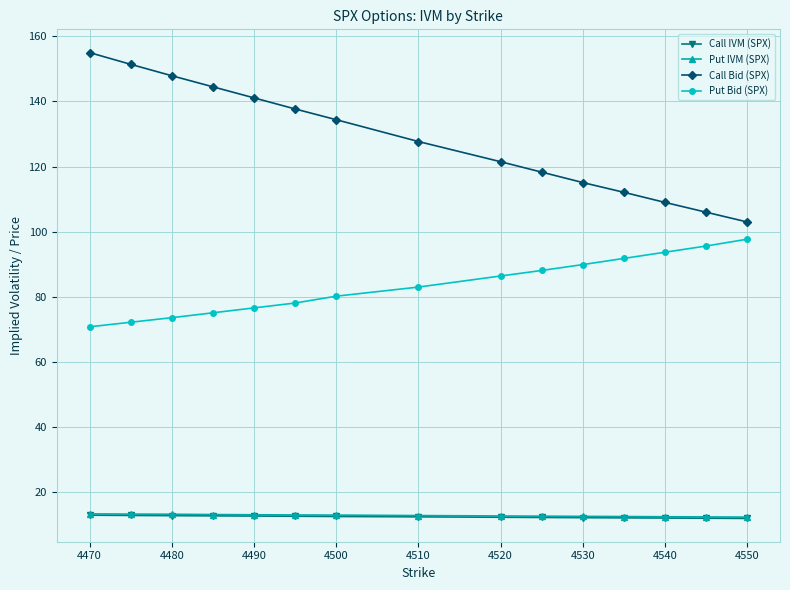

Which series has the largest range (max minus min)?

Call Bid (SPX)